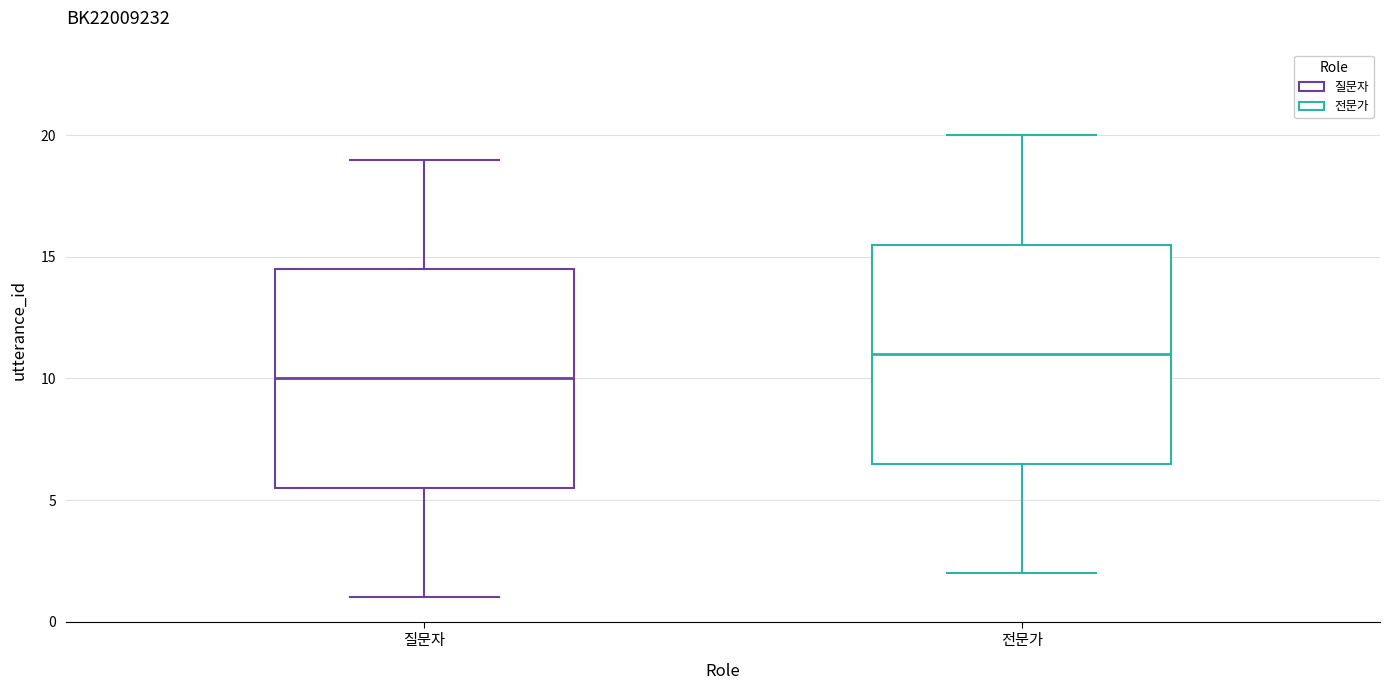

Reading left to right, read every box against the y-axis: the position of its median line, the range the box covers, and the ends of its whiskers. The values are not printed on the chart, so give them approximately, as read against the axis.

질문자: median 10.0, box 5.5 to 14.5, whiskers 1.0 to 19.0
전문가: median 11.0, box 6.5 to 15.5, whiskers 2.0 to 20.0